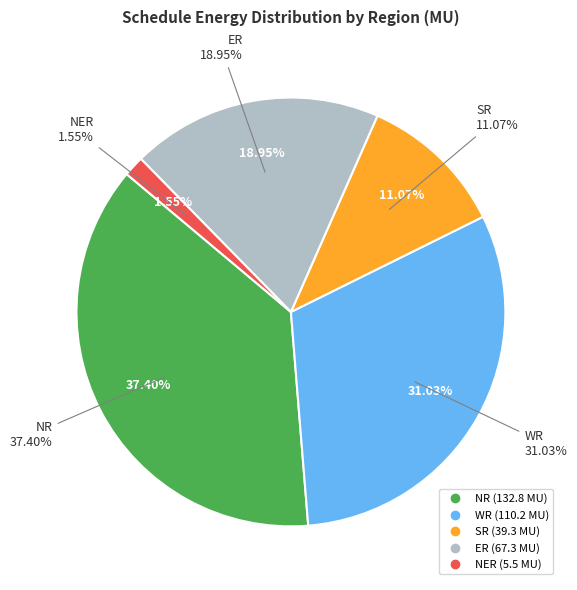

Approximately how many times larger is the value at Schedule NER compared to Actual SR?

0.1